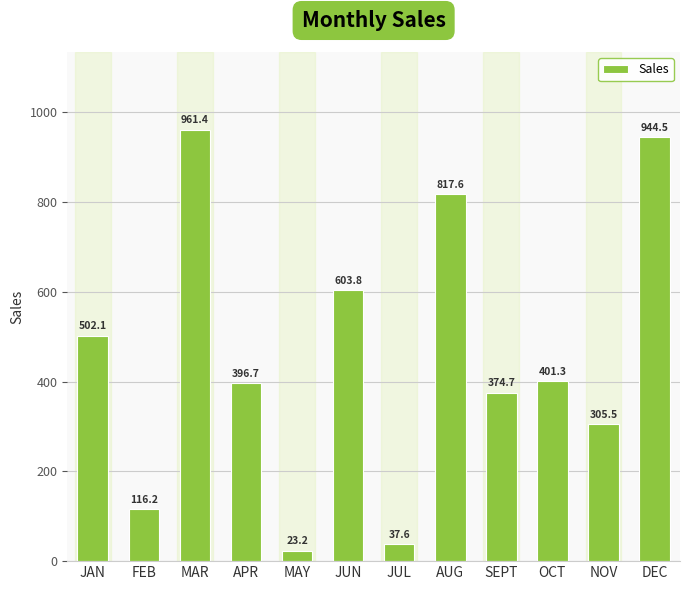

What position from the right is JUN?

7